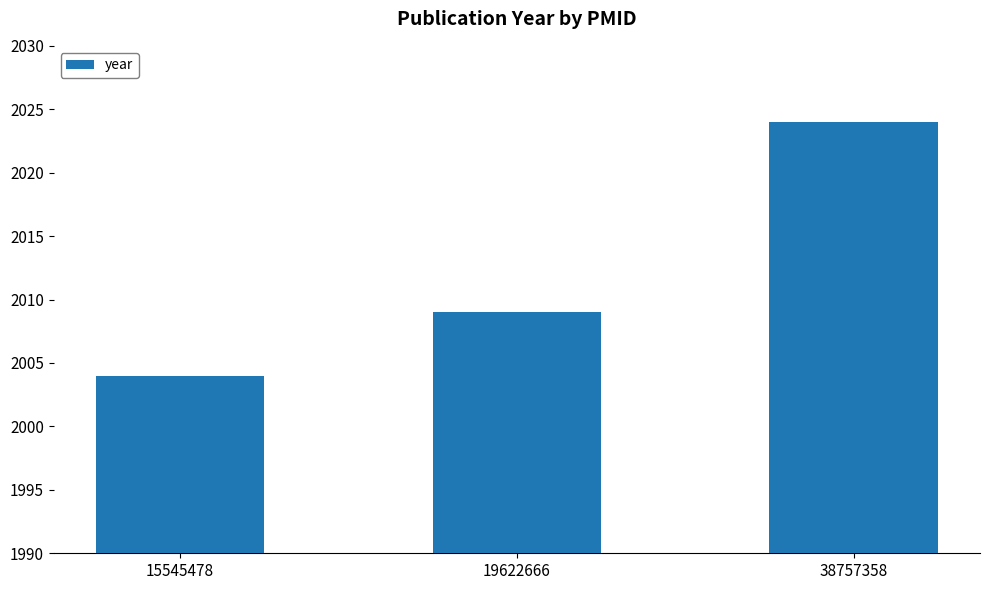

True or false: the data shows 3424 at 15545478.

False